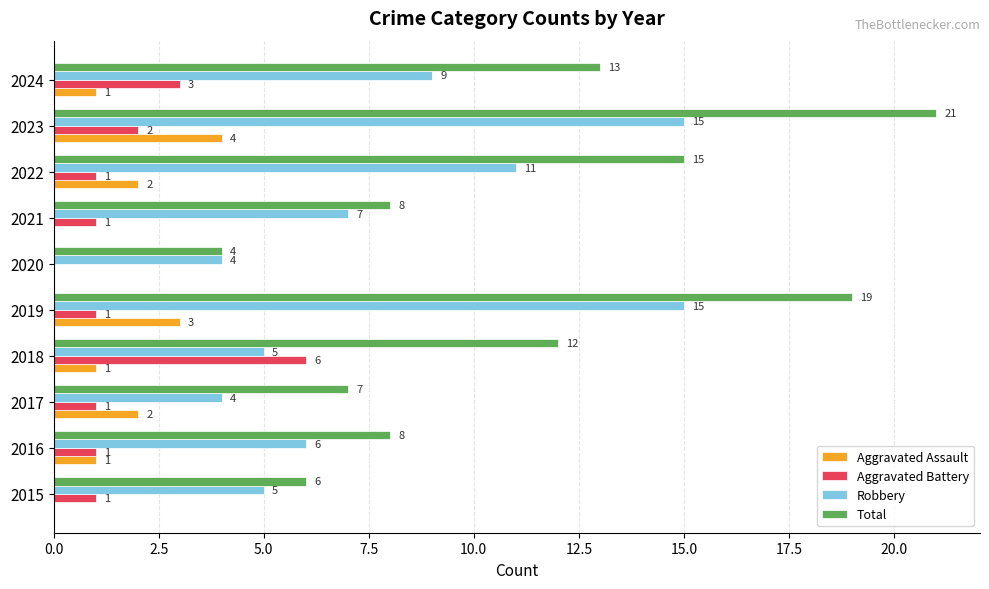

The value of Aggravated Assault at 2020 is -1. True or false?

False